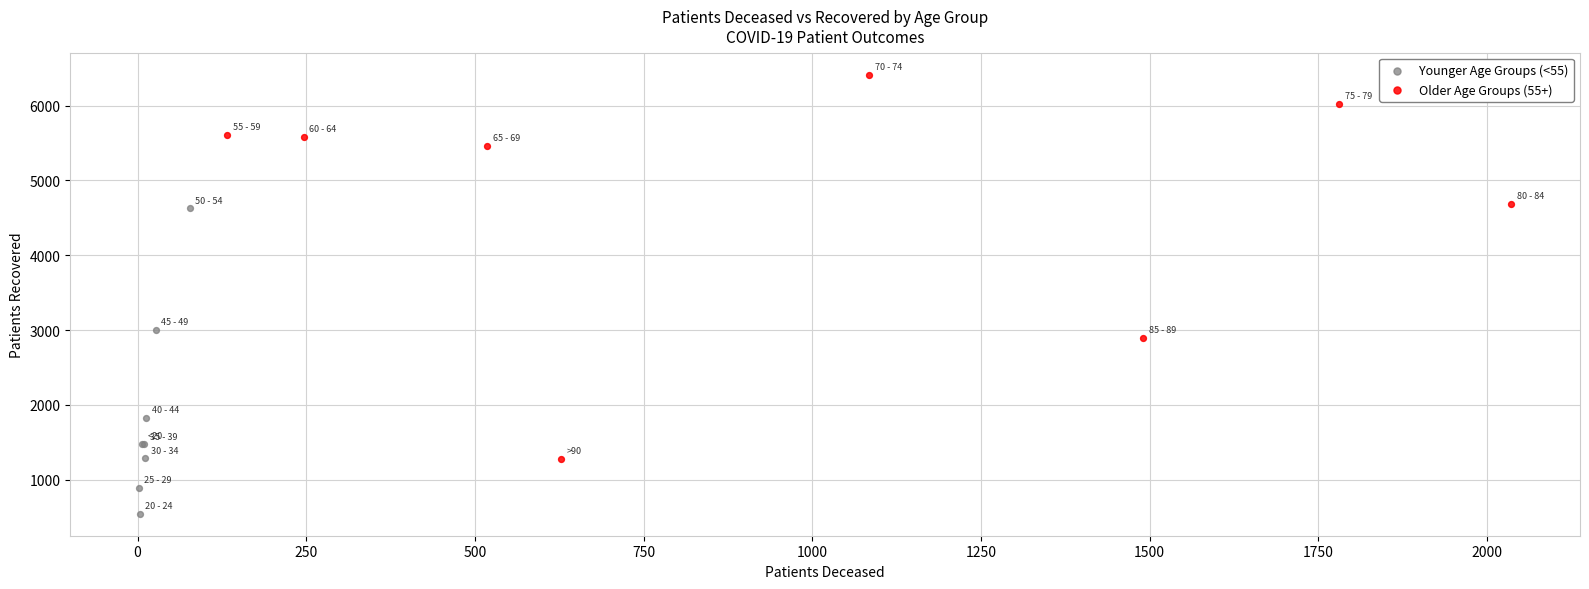

What are all the series names shown in the legend?

Younger Age Groups (<55), Older Age Groups (55+)